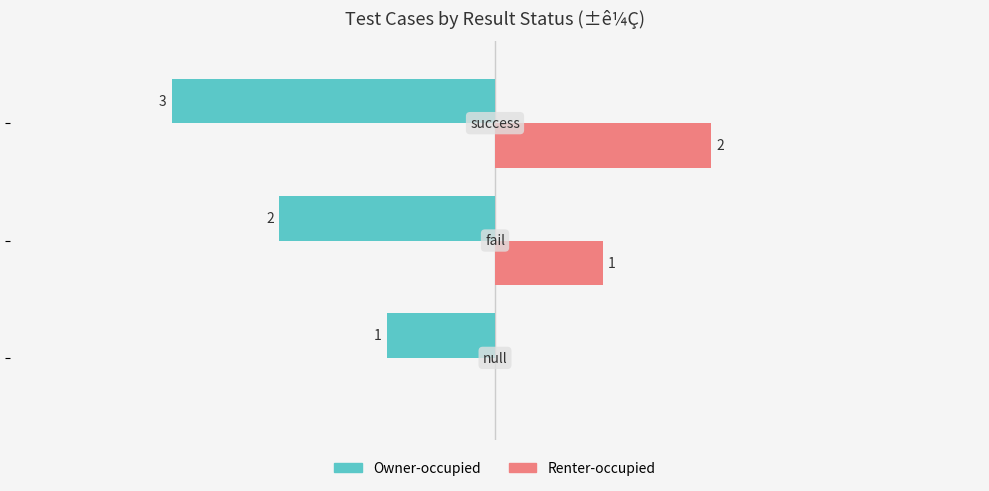

Which series has the largest total across all categories?

Renter-occupied